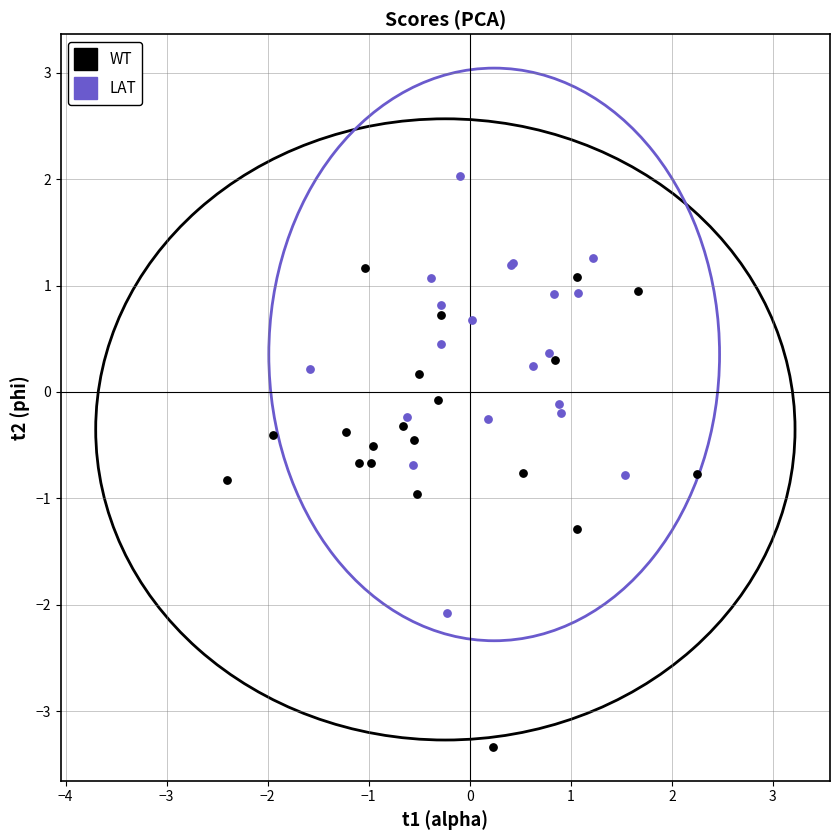

Which series reaches the minimum Y coordinate?

WT